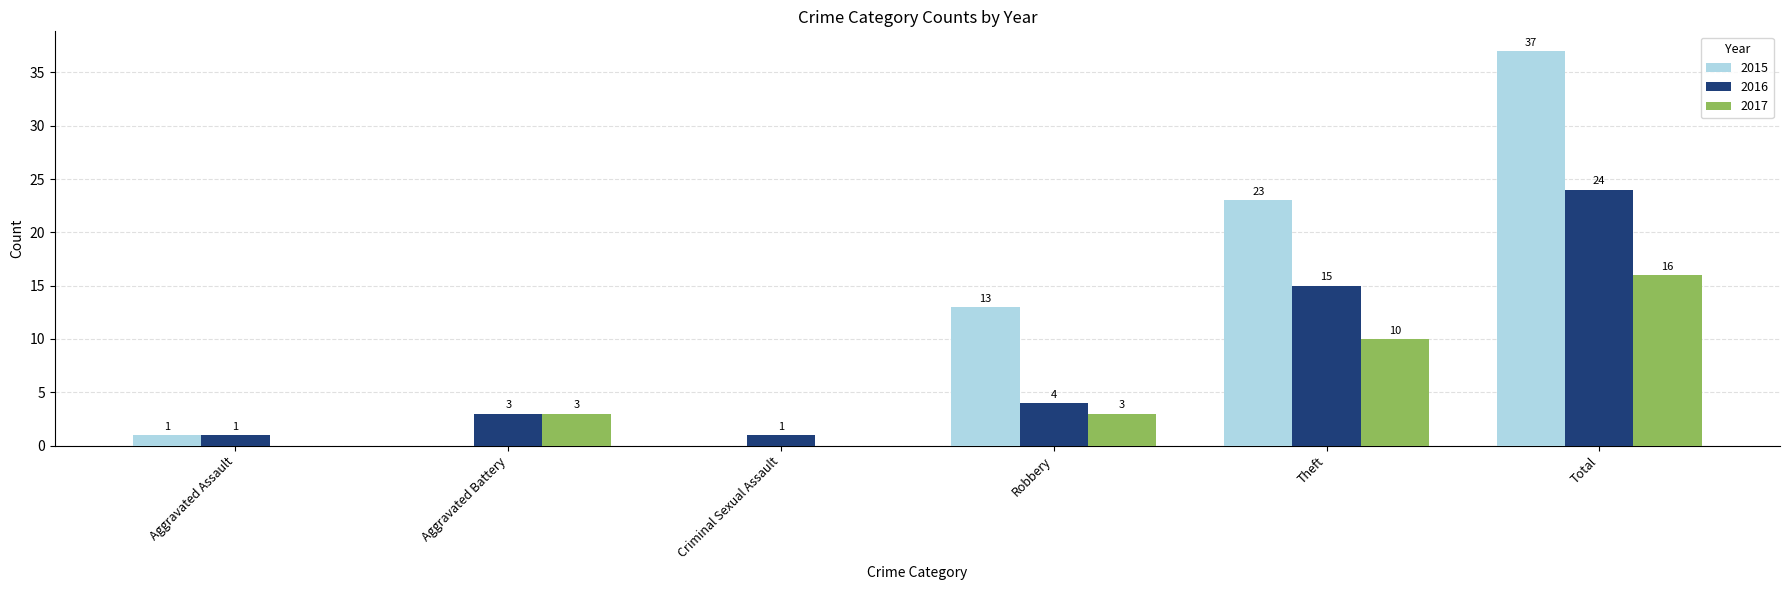

What value does the 2016 series have at Theft?

15